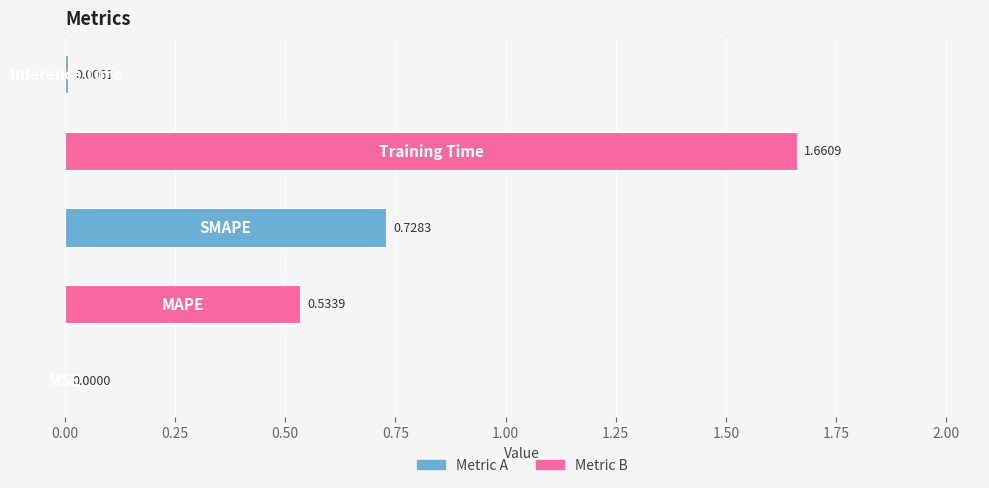

What is the sum of all values?

2.9